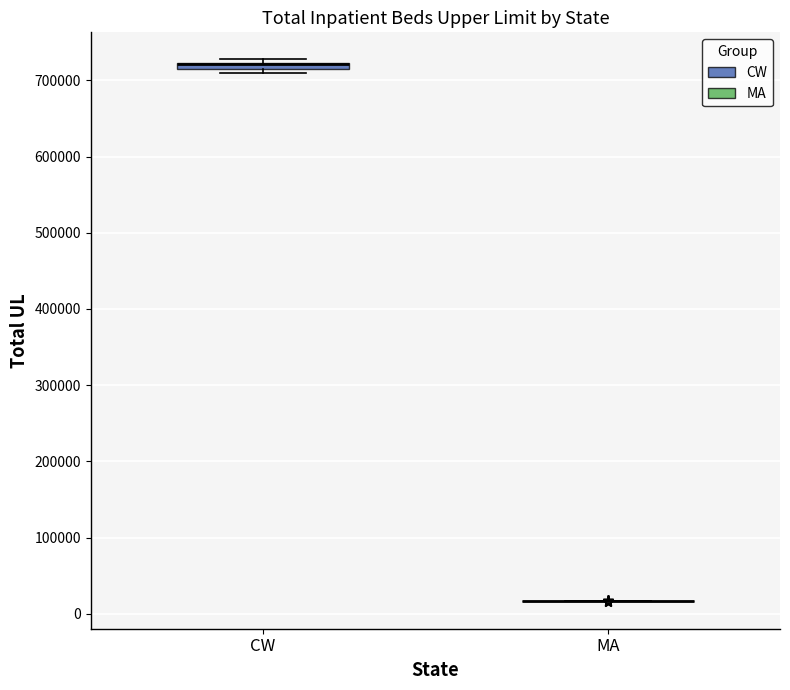

Where is the lower edge of the box for CW on the y-axis? The values are not printed on the chart, so give them approximately, as read against the axis.

710000